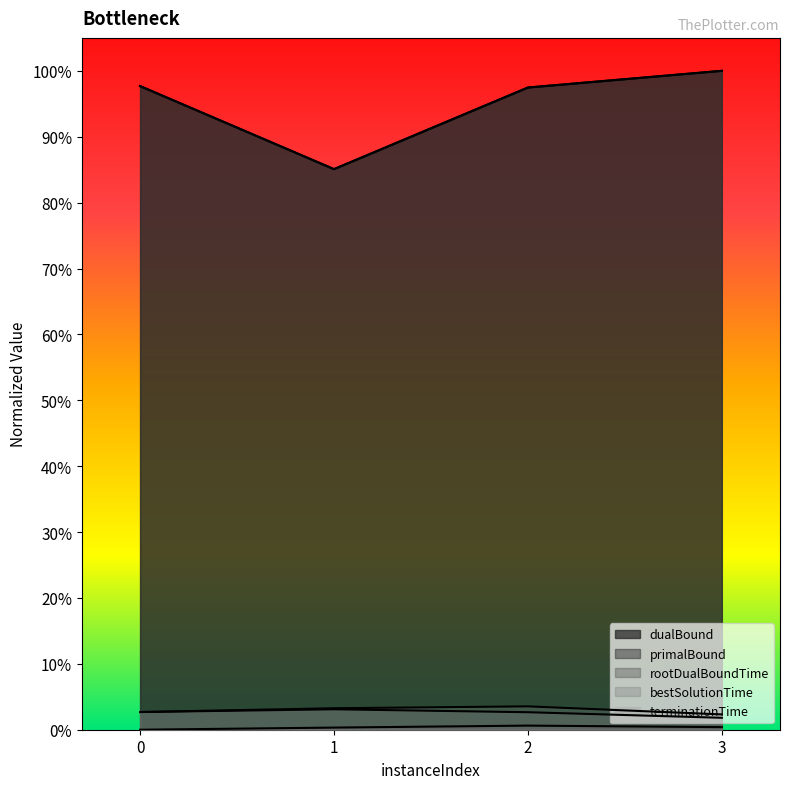

True or false: rootDualBoundTime has a value of 0.0 at 3.

False